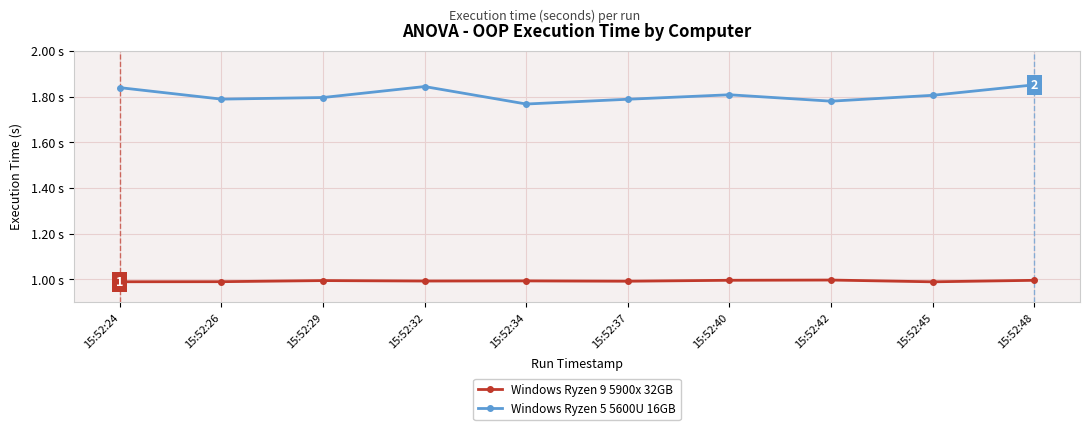

Does the chart display data point markers on the line(s)?

Yes